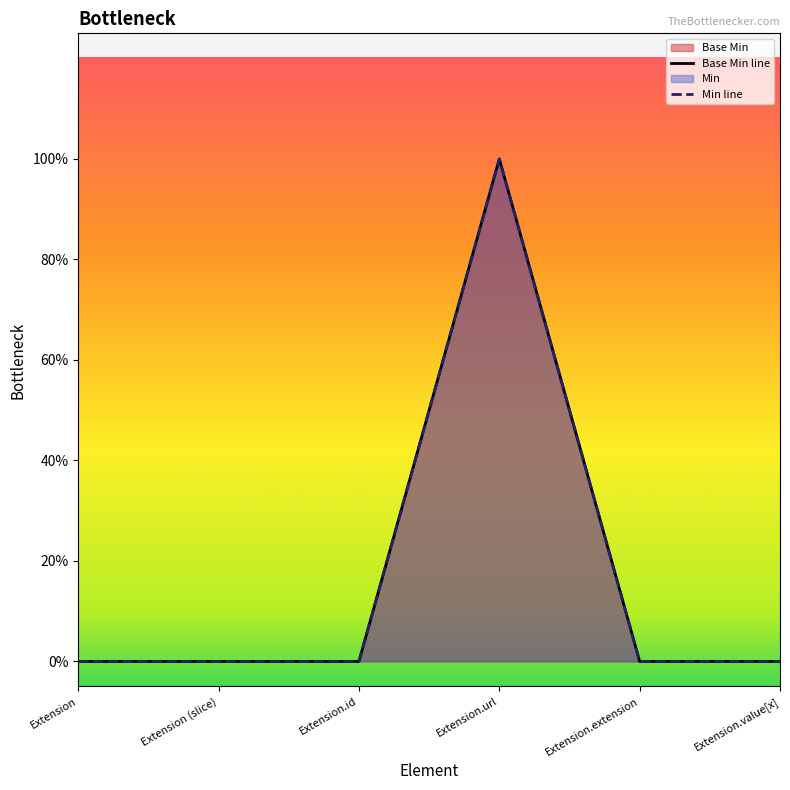

What is the maximum value shown in the chart?

1